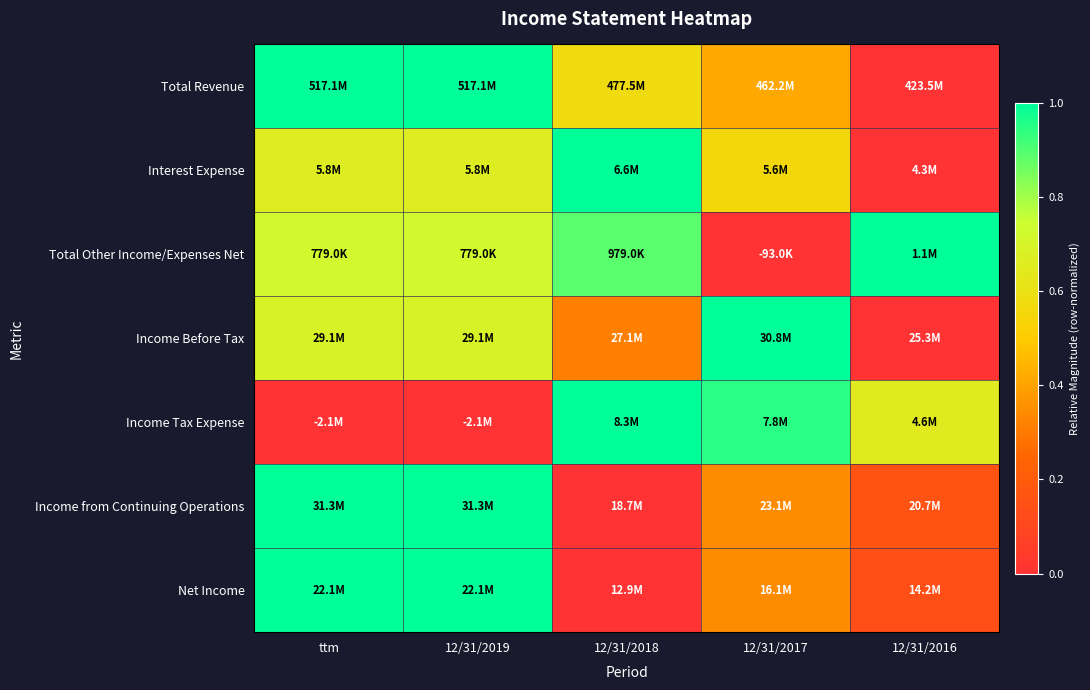

At how many categories does at least one series exceed 0?

5